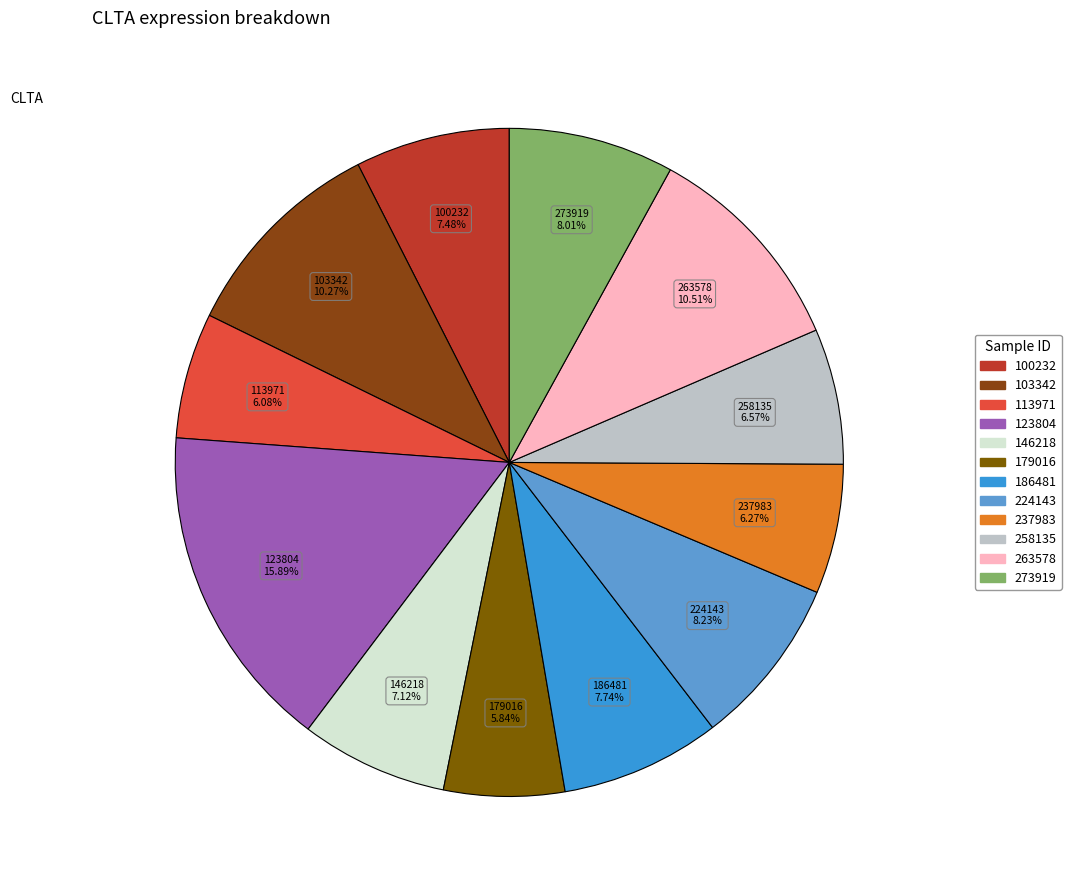

To the nearest percent, what is the combined percentage of 186481 and 224143?

16%